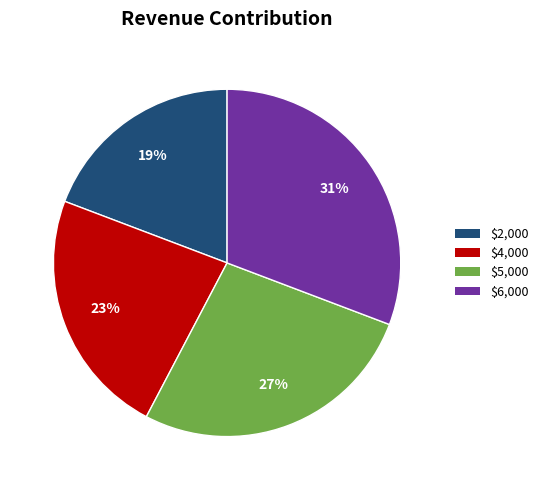

To the nearest percent, what percentage of the pie is $6,000?

31%